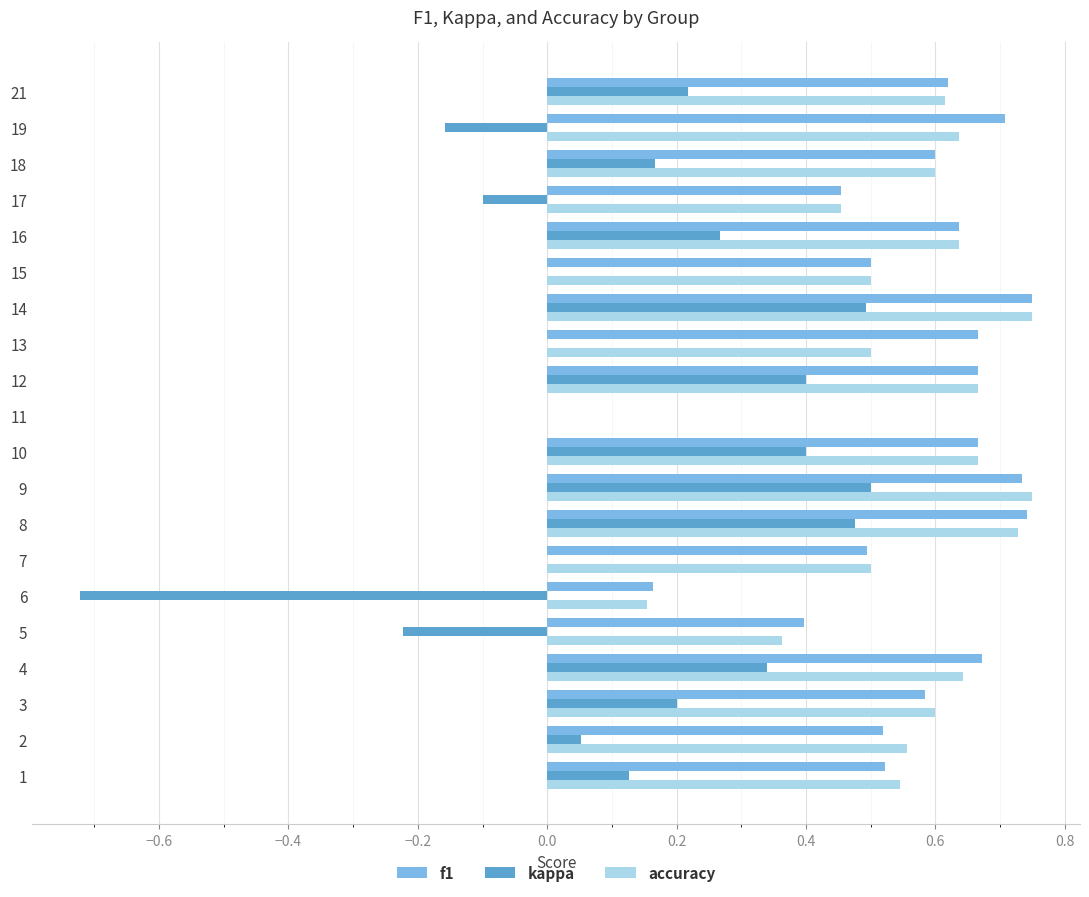

The accuracy series shows 0.3 at 15. True or false?

False